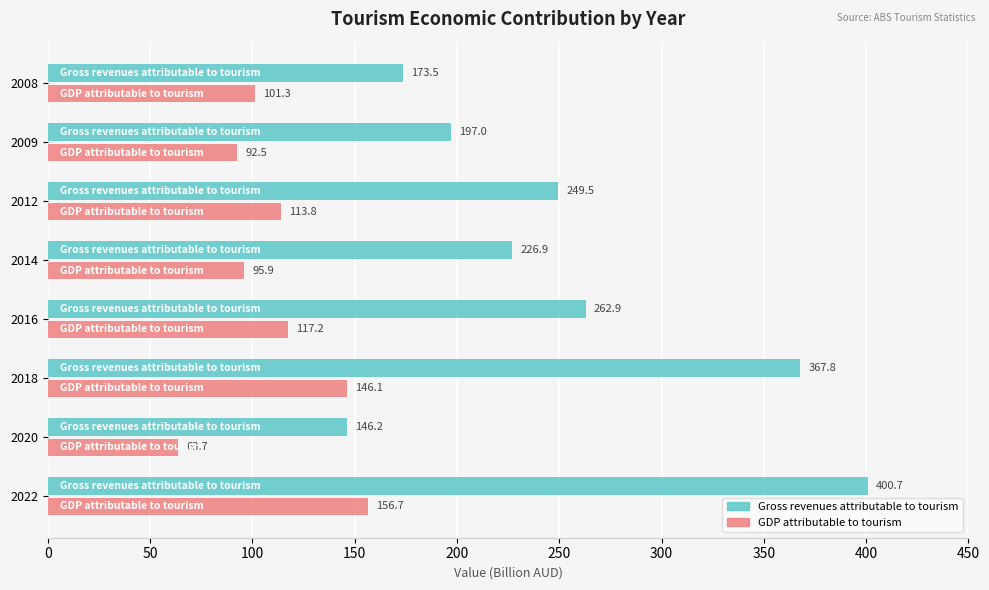

The value of Gross revenues attributable to tourism at 2014 is 226.9. True or false?

True